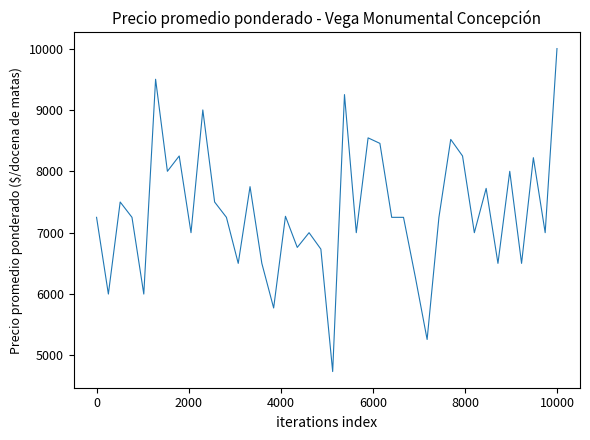

What is the difference between the maximum and minimum values?

5263